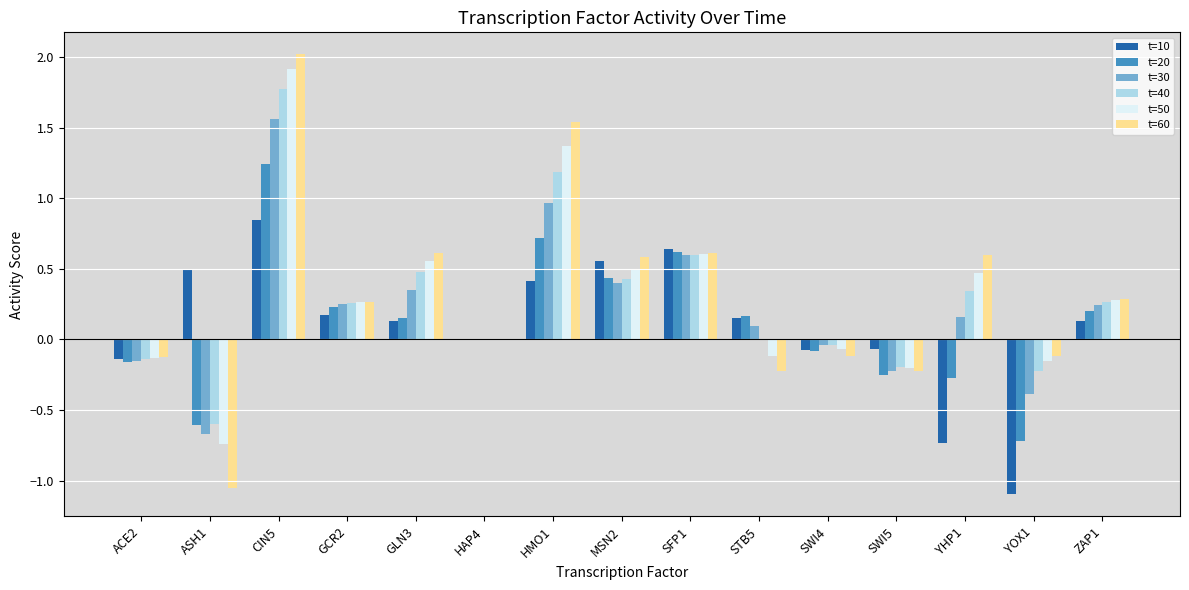

At which label does t=20 first exceed 0?

CIN5